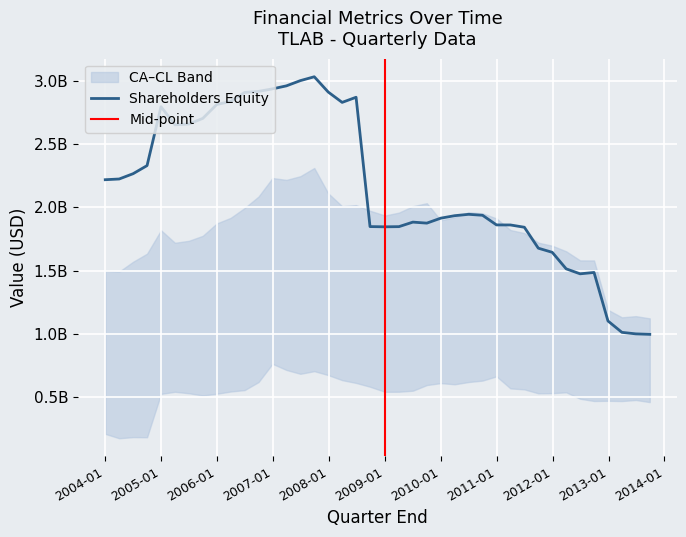

Reading left to right, what are all the values shown in this chart?

Shareholders equity: 2013-09-27=995400000	2013-06-28=999200000	2013-03-29=1011200000	2012-12-28=1101300000	2012-09-28=1485300000	2012-06-29=1474500000	2012-03-30=1513900000	2011-12-30=1644700000	2011-09-30=1677400000	2011-07-01=1843100000	2011-04-01=1861200000	2010-12-31=1861500000	2010-10-01=1937800000	2010-07-02=1945400000	2010-04-02=1934600000	2010-01-01=1914900000	2009-10-02=1875700000	2009-07-03=1883700000	2009-04-03=1847900000	2009-01-02=1846500000	2008-09-26=1848300000	2008-06-27=2871900000	2008-03-28=2831300000	2007-12-28=2913300000	2007-09-28=3034100000	2007-06-29=3003500000	2007-03-30=2962100000	2006-12-29=2938300000	2006-09-29=2918400000	2006-06-30=2909900000	2006-03-31=2838000000	2005-12-30=2814700000	2005-09-30=2704700000	2005-07-01=2660000000	2005-04-01=2653800000	2004-12-31=2797200000	2004-10-01=2331000000	2004-07-02=2267000000	2004-04-02=2225000000	2004-01-02=2219300000
Current Assets: 2013-09-27=1121900000	2013-06-28=1139500000	2013-03-29=1130200000	2012-12-28=1189700000	2012-09-28=1580300000	2012-06-29=1580800000	2012-03-30=1652800000	2011-12-30=1696800000	2011-09-30=1721300000	2011-07-01=1796900000	2011-04-01=1821200000	2010-12-31=1912800000	2010-10-01=1953000000	2010-07-02=1962100000	2010-04-02=1922000000	2010-01-01=1898100000	2009-10-02=2033400000	2009-07-03=2009500000	2009-04-03=1959100000	2009-01-02=1935800000	2008-09-26=1973800000	2008-06-27=2018300000	2008-03-28=2009700000	2007-12-28=2111700000	2007-09-28=2312000000	2007-06-29=2247000000	2007-03-30=2217900000	2006-12-29=2232600000	2006-09-29=2086000000	2006-06-30=1995300000	2006-03-31=1917500000	2005-12-30=1873000000	2005-09-30=1775300000	2005-07-01=1735800000	2005-04-01=1720100000	2004-12-31=1819400000	2004-10-01=1634000000	2004-07-02=1570000000	2004-04-02=1492000000	2004-01-02=1498800000
Current Liabilities: 2013-09-27=459100000	2013-06-28=475800000	2013-03-29=467500000	2012-12-28=469600000	2012-09-28=467900000	2012-06-29=485700000	2012-03-30=536700000	2011-12-30=530000000	2011-09-30=528600000	2011-07-01=559900000	2011-04-01=567500000	2010-12-31=663100000	2010-10-01=629400000	2010-07-02=618100000	2010-04-02=600200000	2010-01-01=609400000	2009-10-02=594100000	2009-07-03=549400000	2009-04-03=541300000	2009-01-02=540600000	2008-09-26=580800000	2008-06-27=610900000	2008-03-28=633000000	2007-12-28=673000000	2007-09-28=704000000	2007-06-29=683100000	2007-03-30=713600000	2006-12-29=762200000	2006-09-29=617800000	2006-06-30=554200000	2006-03-31=542900000	2005-12-30=525200000	2005-09-30=511800000	2005-07-01=529200000	2005-04-01=540800000	2004-12-31=524200000	2004-10-01=181000000	2004-07-02=182000000	2004-04-02=173000000	2004-01-02=207800000